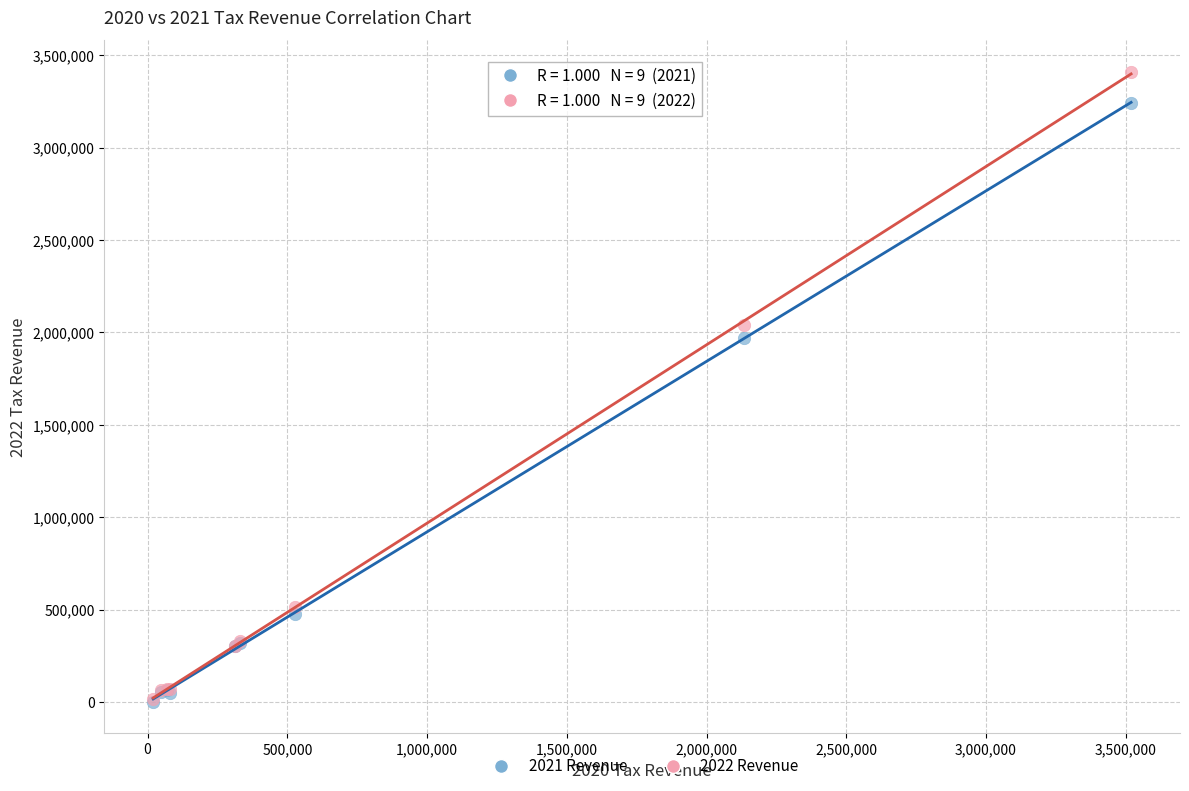

Across all series, what Y value is closest to 1706455?

1969315.3